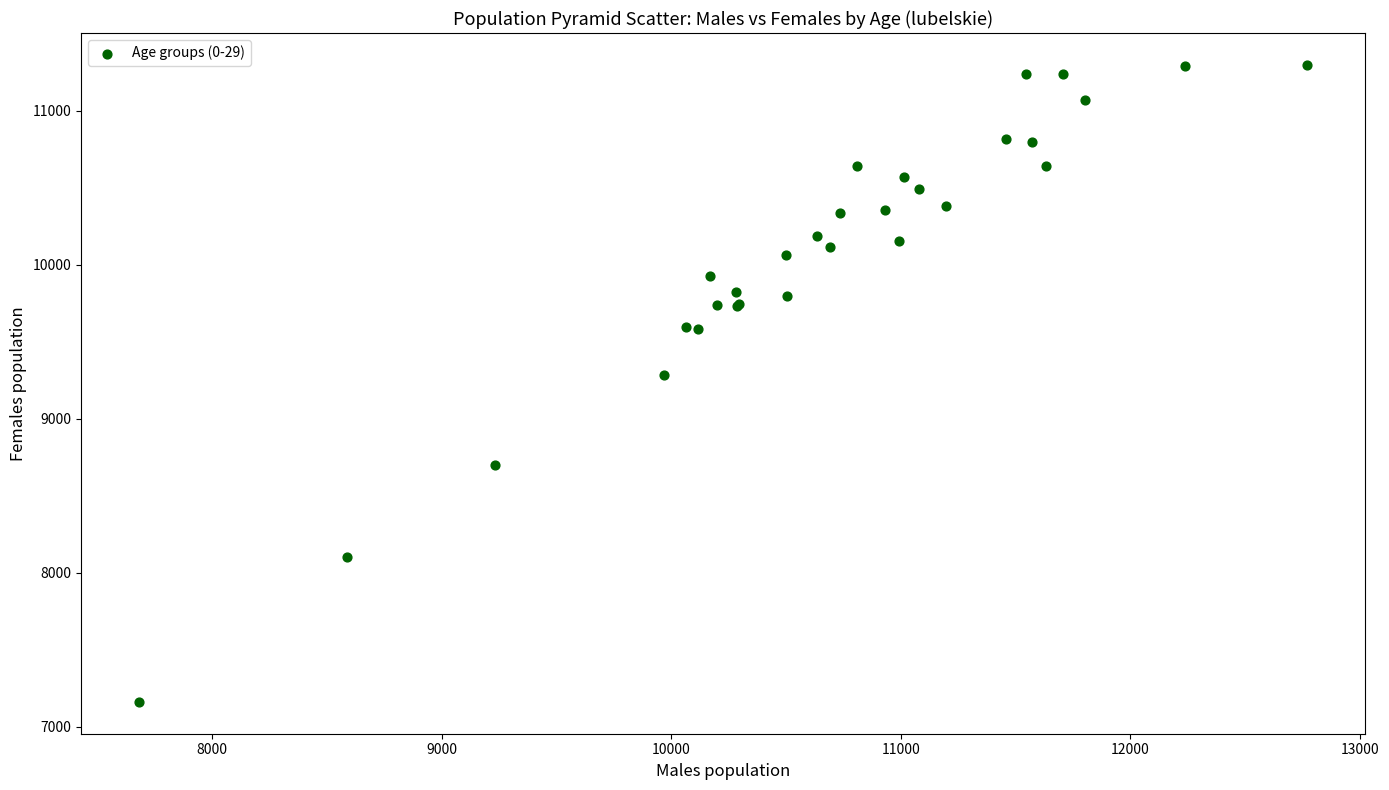

What Y value in the scatter plot is closest to 9230?

9284